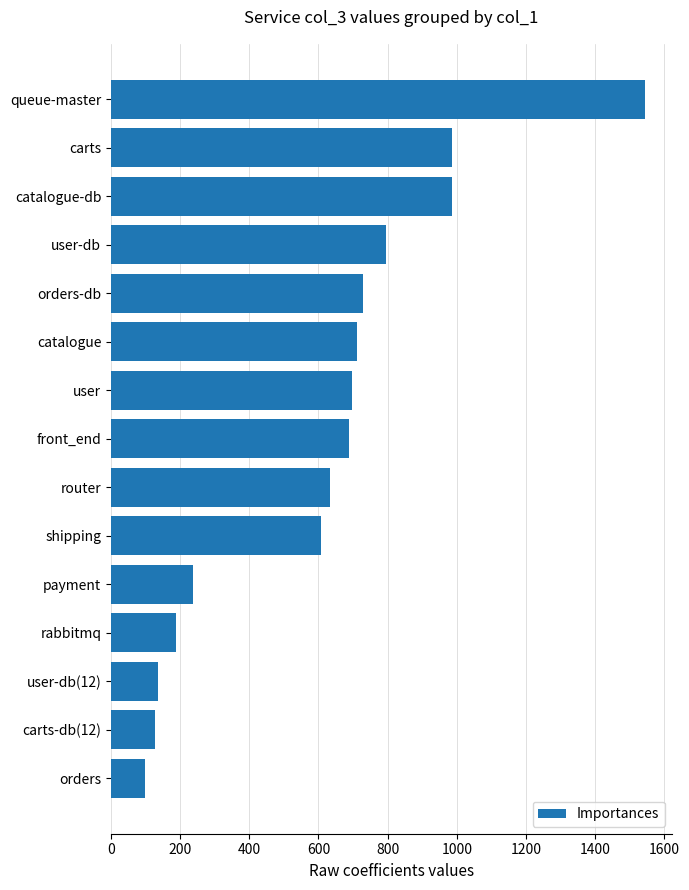

How many series are shown in this chart?

1